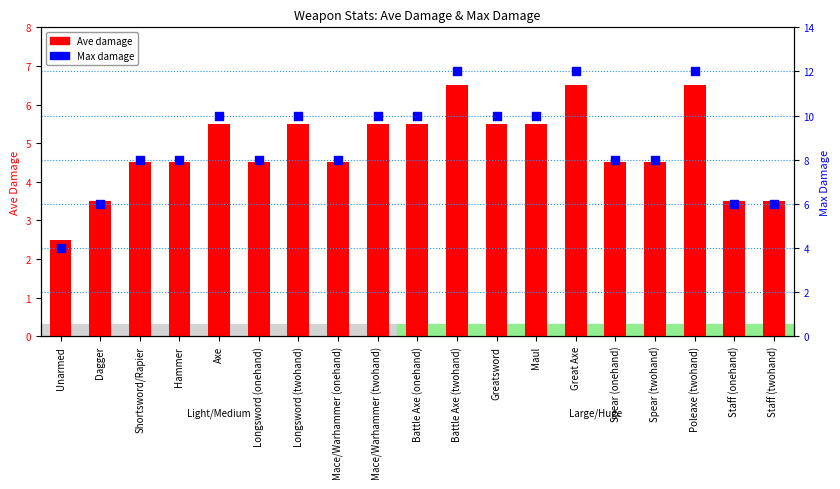

Which series has the largest Y range (max minus min)?

Max damage